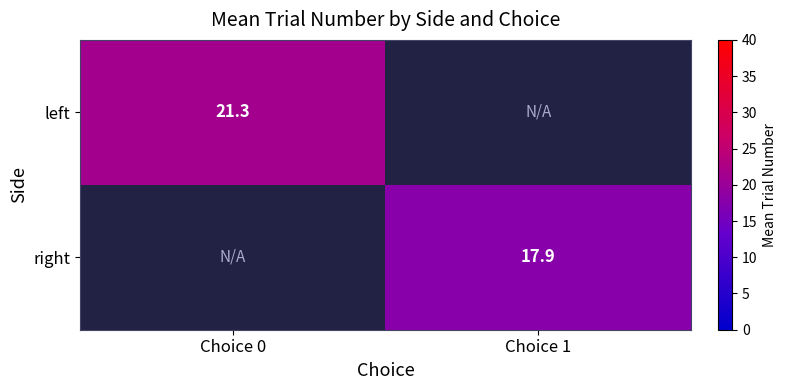

What is the minimum value shown in the chart?

17.9